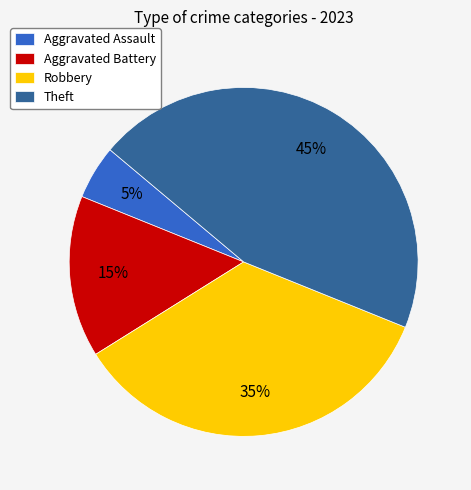

What is the largest slice in the pie chart?

Theft